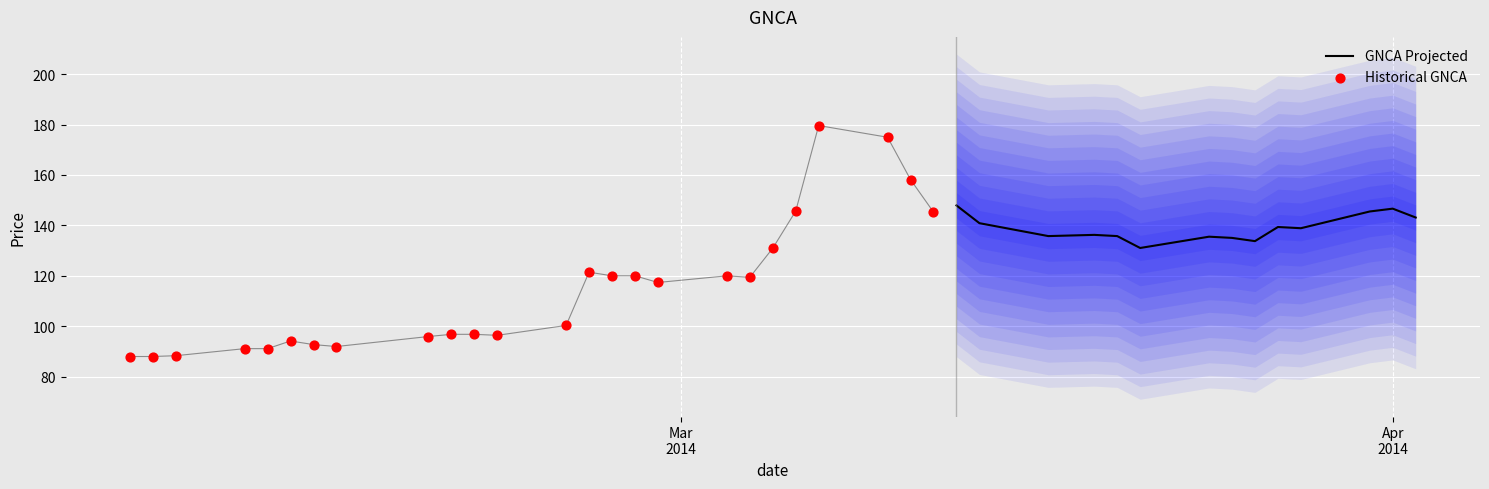

What is the ratio of the value at 10 to the value at 29?

0.7